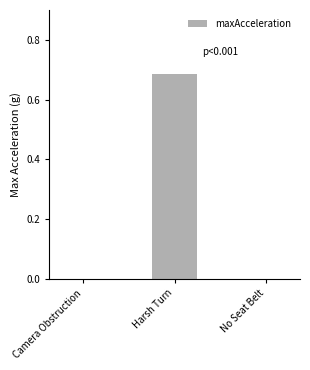

Between Camera Obstruction and Harsh Turn, which is larger?

Harsh Turn